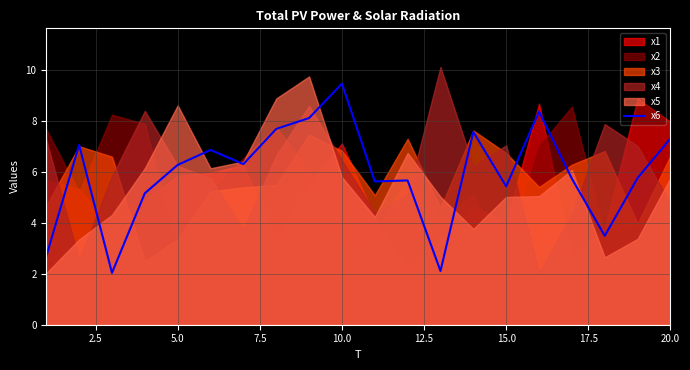

What is the lowest value of the x6 series?

2.0